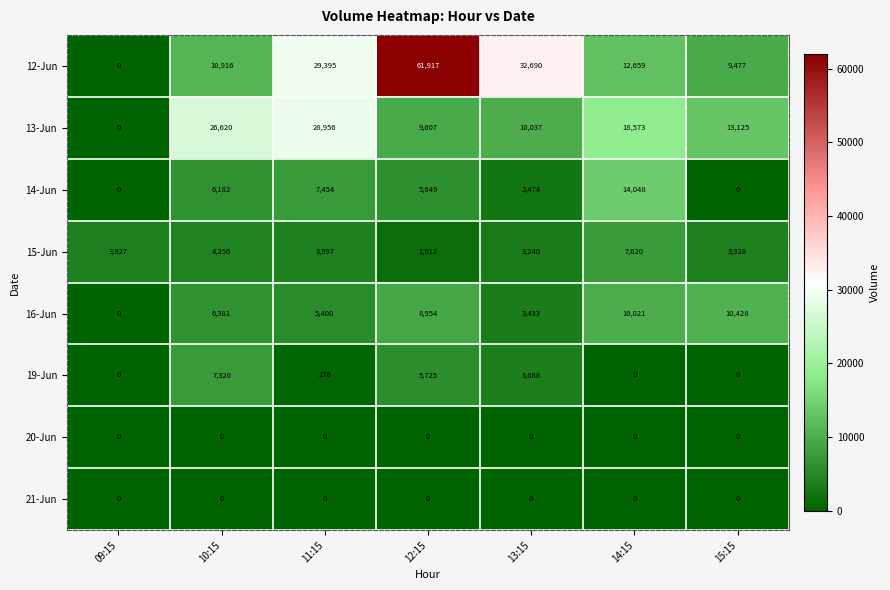

Which series has the widest spread of values?

12-Jun